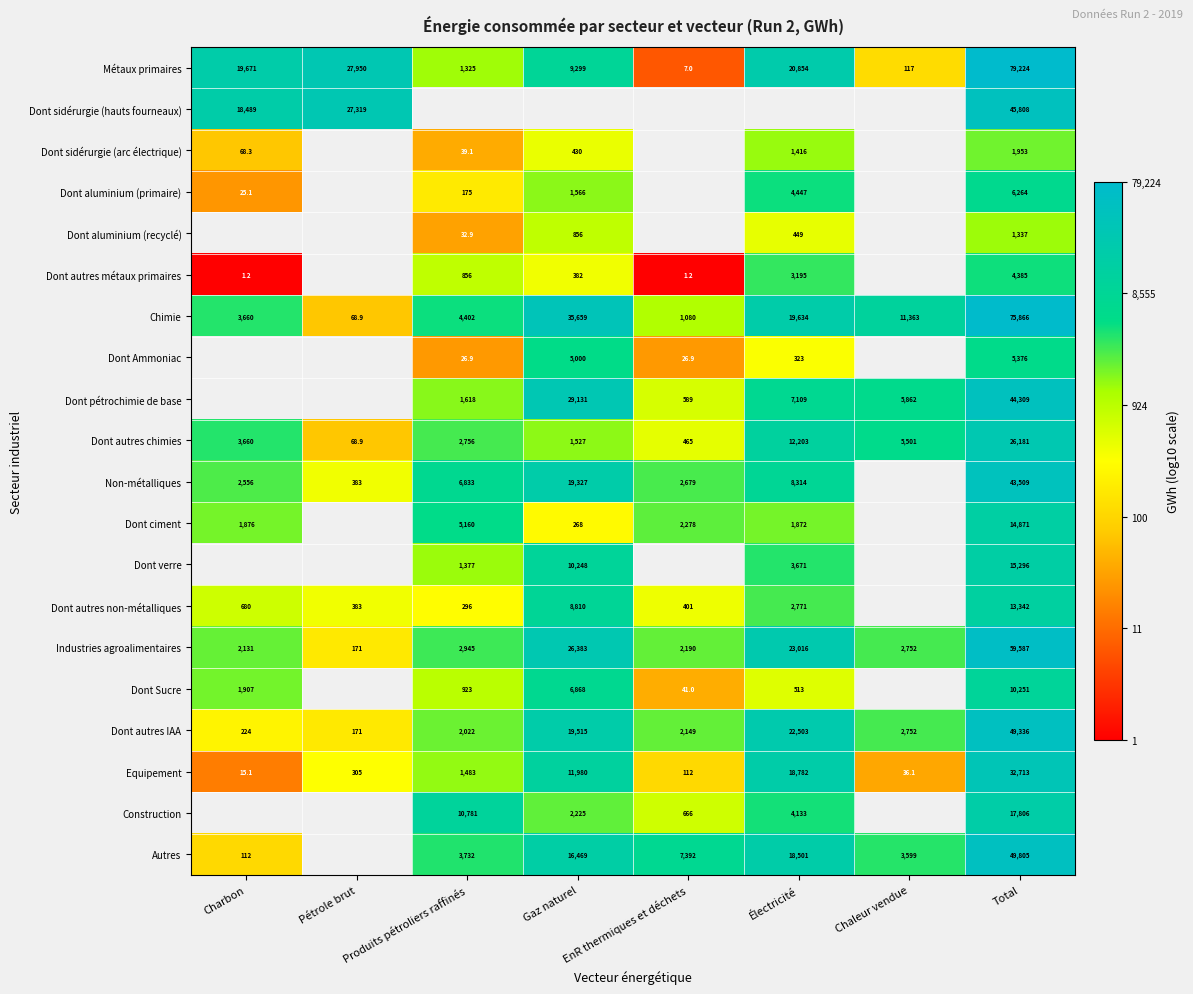

Is the value of Dont autres IAA at Charbon greater than the value of Métaux primaires at Total?

No